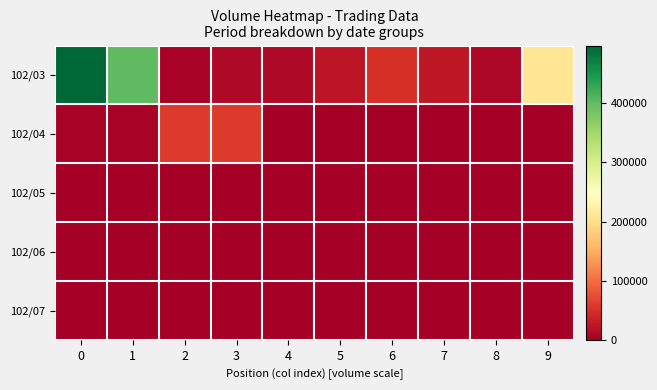

Reading right to left, extract all data points from this chart.

102/03: 9=208000	8=8000	7=26000	6=49000	5=25000	4=11000	3=11000	2=5000	1=401000	0=497000
102/04: 9=0	8=0	7=0	6=0	5=0	4=0	3=60000	2=60000	1=5000	0=5000
102/05: 9=0	8=0	7=0	6=0	5=0	4=0	3=0	2=0	1=0	0=0
102/06: 9=0	8=0	7=0	6=0	5=0	4=0	3=0	2=0	1=0	0=0
102/07: 9=0	8=0	7=0	6=0	5=0	4=0	3=0	2=0	1=0	0=0